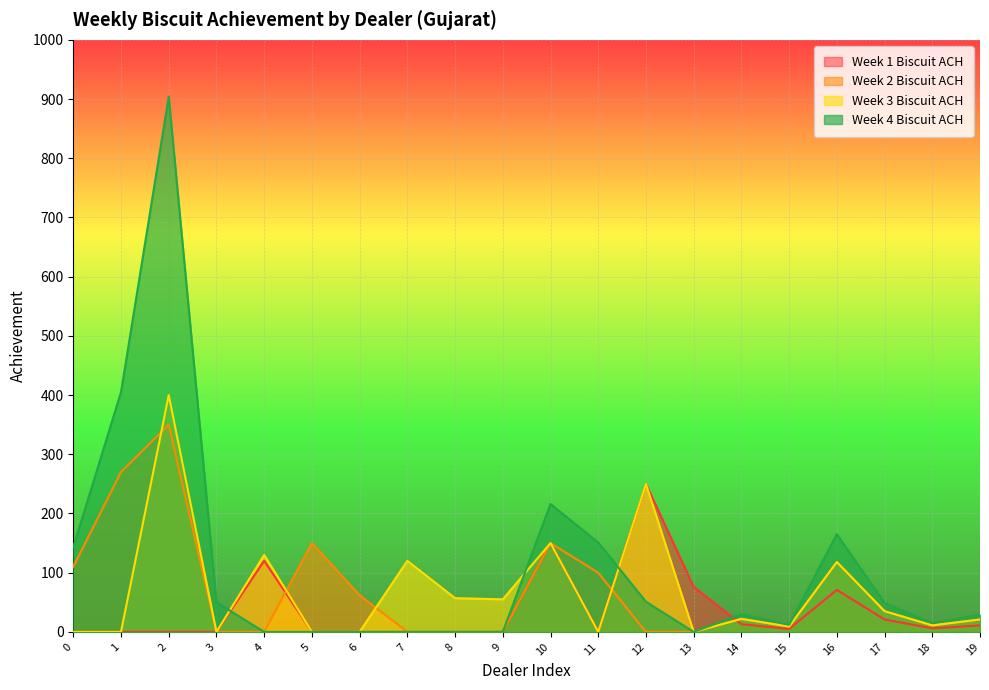

At which category is the sum across all series the highest?

2